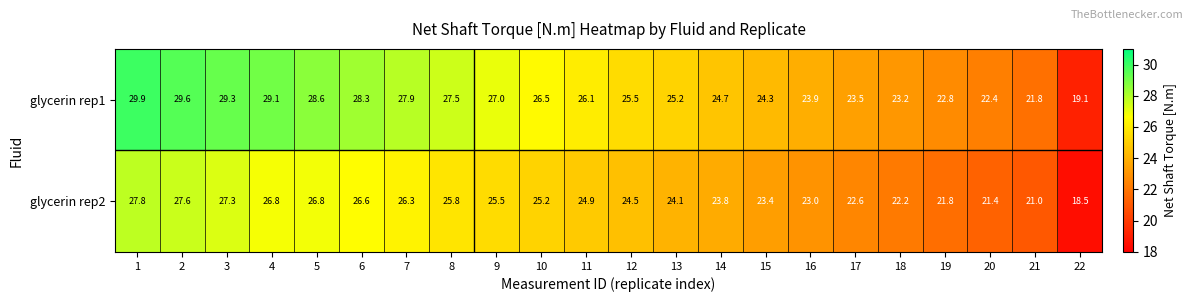

Rank the series at 17 from lowest to highest value.

glycerin rep2, glycerin rep1